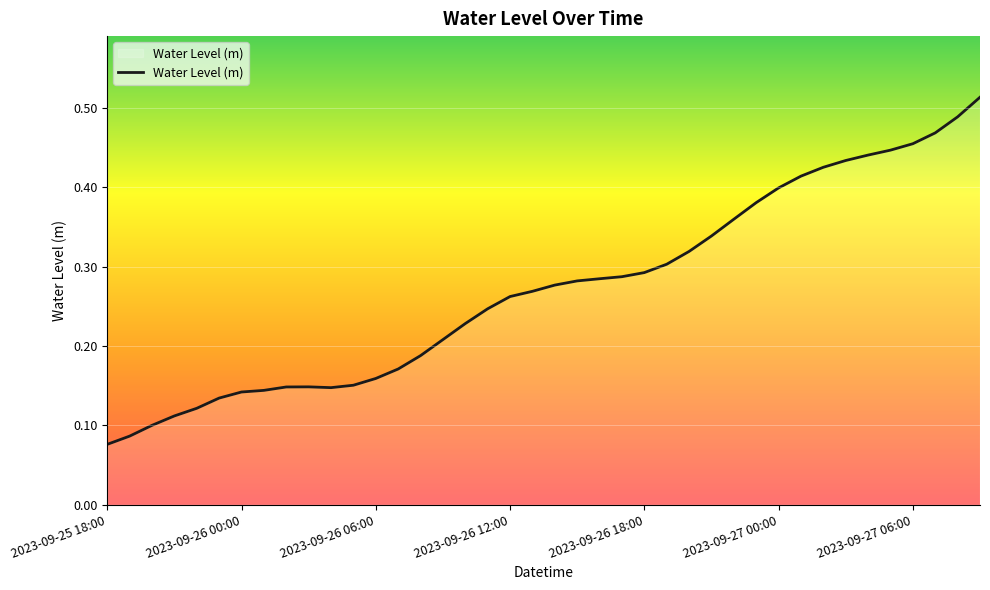

Which category has the lowest value across all series?

2023-09-25 18:00